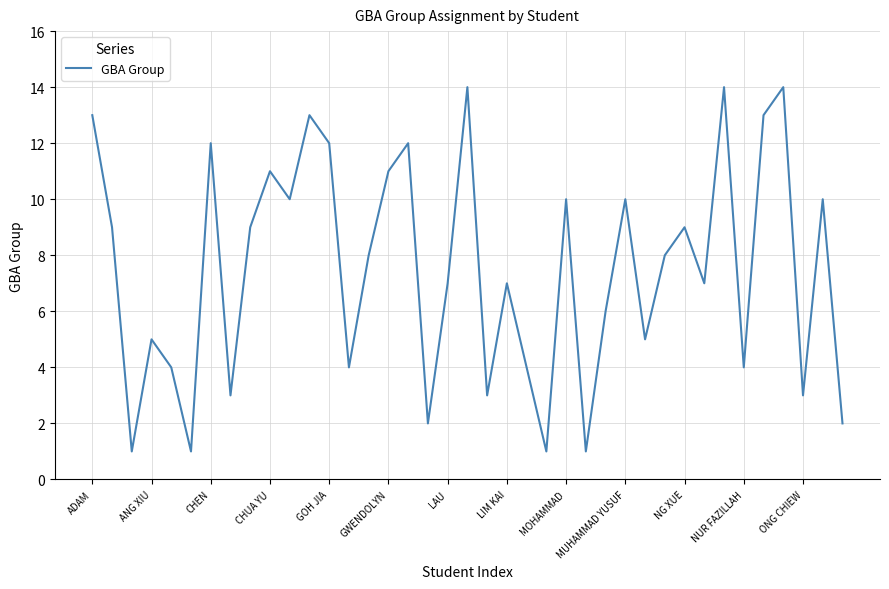

What is the difference between the maximum and minimum values?

13